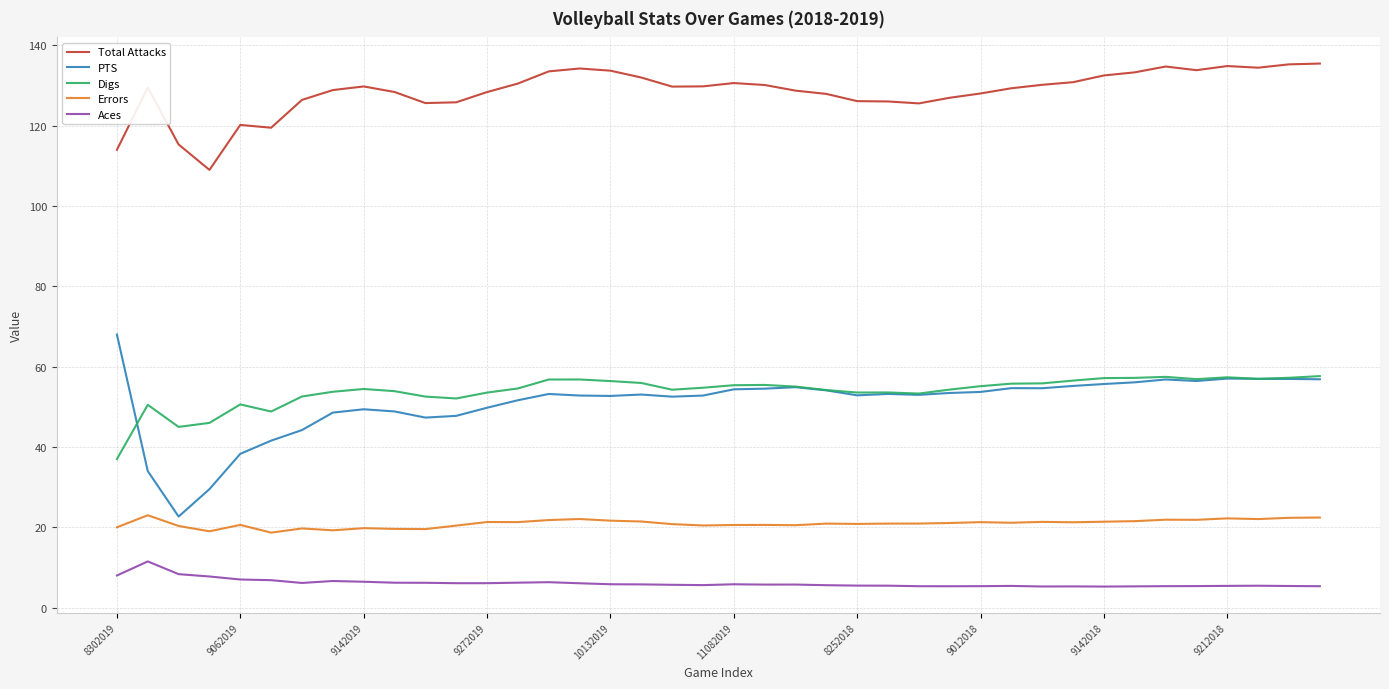

What is the lowest value of the Digs series?

37.0